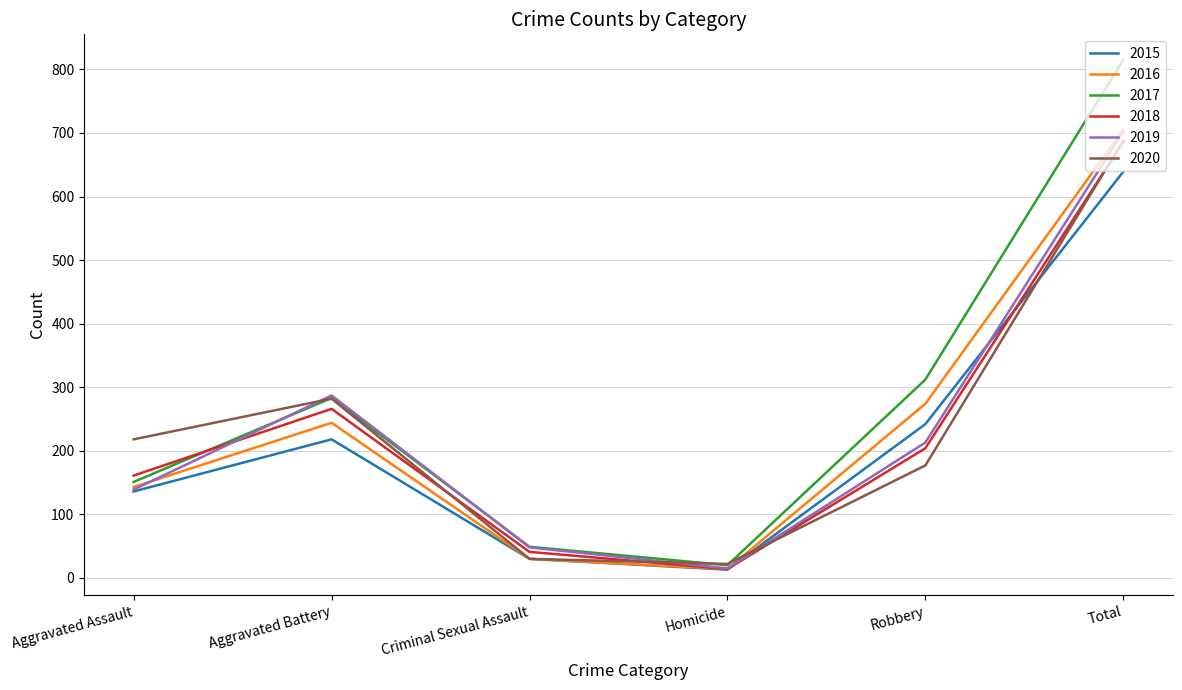

At how many categories does at least one series exceed 625?

1